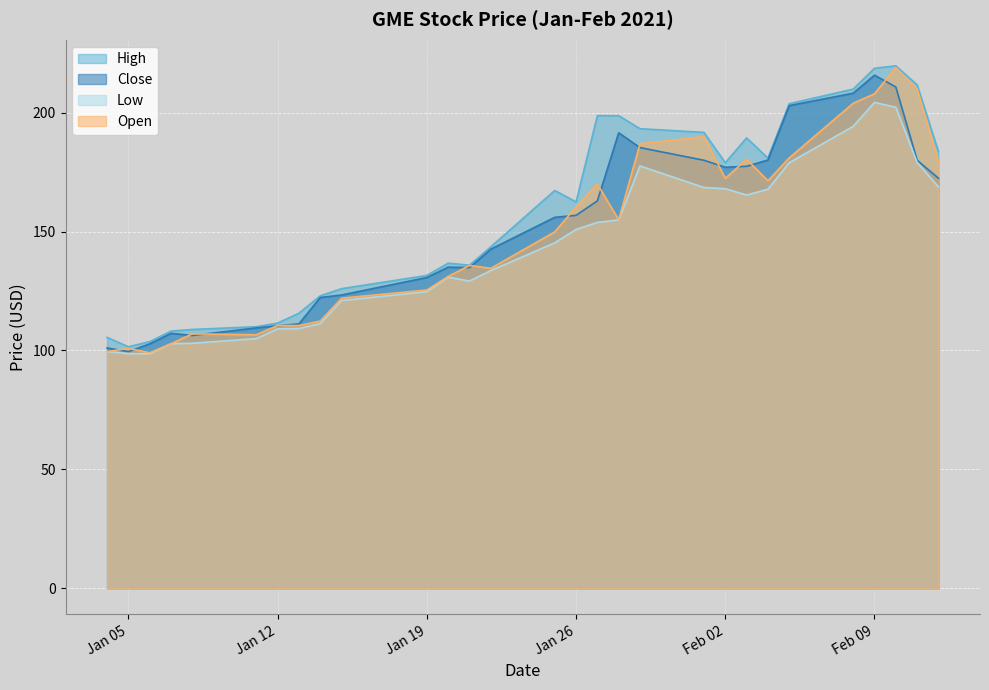

What are all the series names shown in the legend?

High, Close, Low, Open